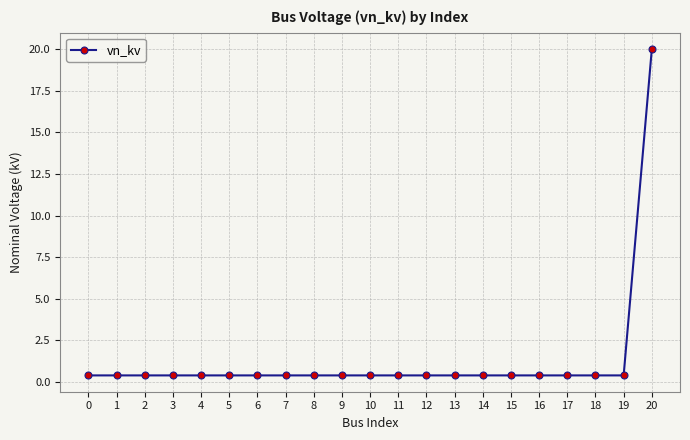

True or false: the data shows 0.4 at 12.

True